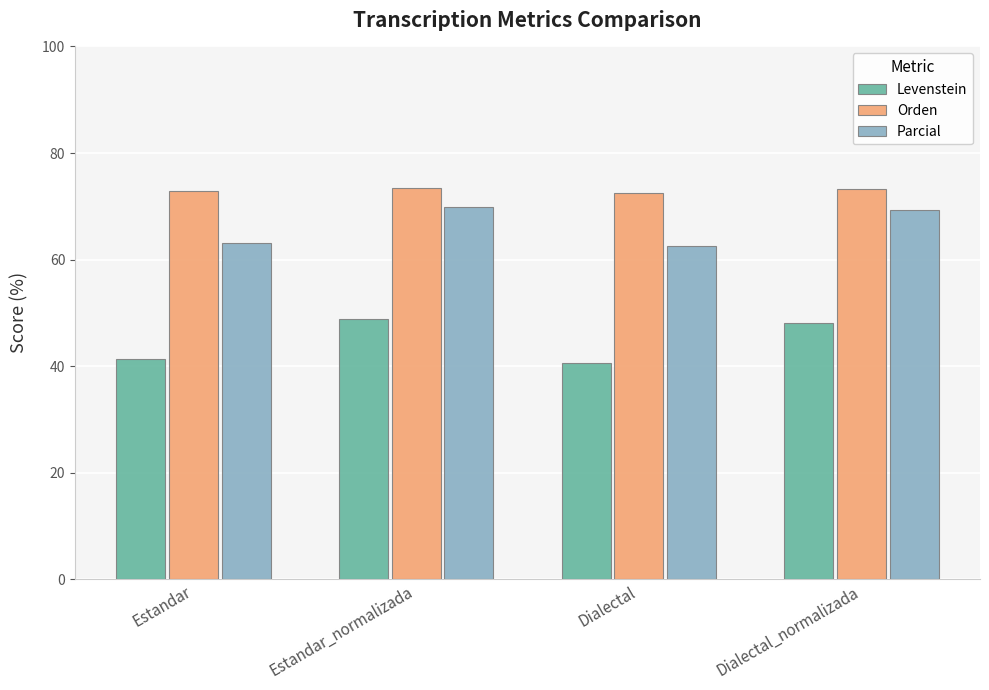

Rank the series at Dialectal from lowest to highest value.

Levenstein, Parcial, Orden